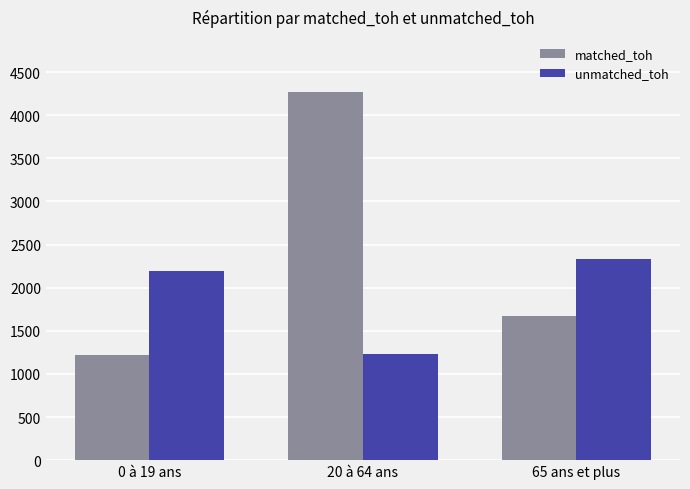

List the labels in order of matched_toh value, smallest first.

0 à 19 ans, 65 ans et plus, 20 à 64 ans